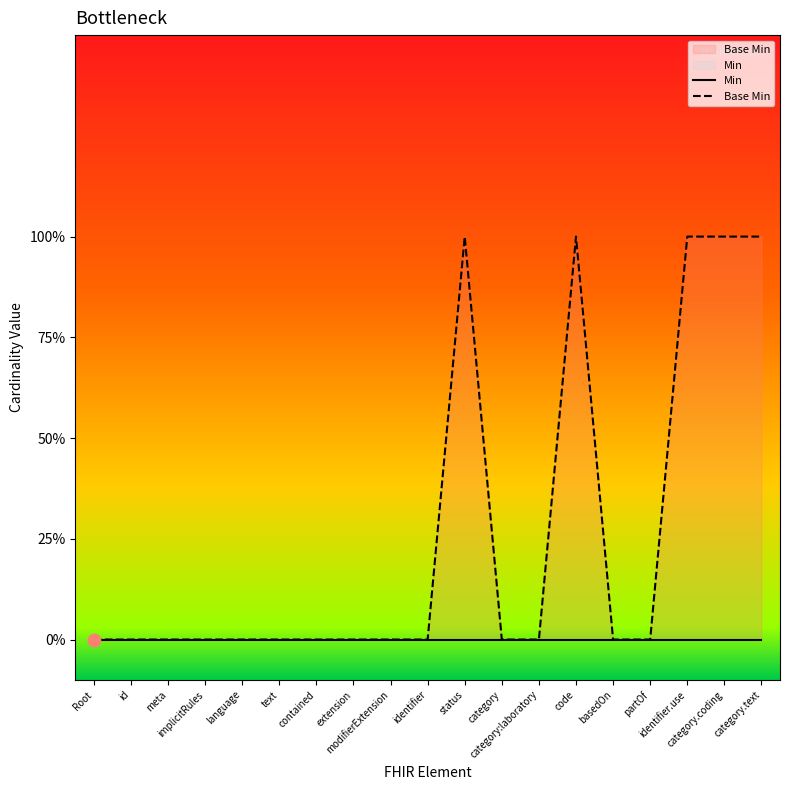

Which series has the largest total across all categories?

Base Min